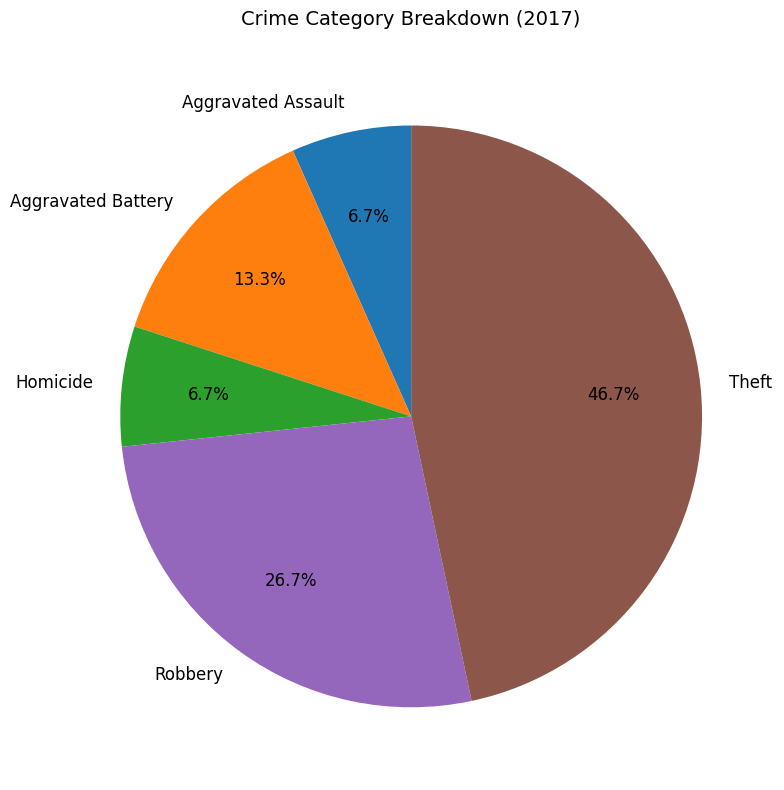

Which slice is the largest?

Theft